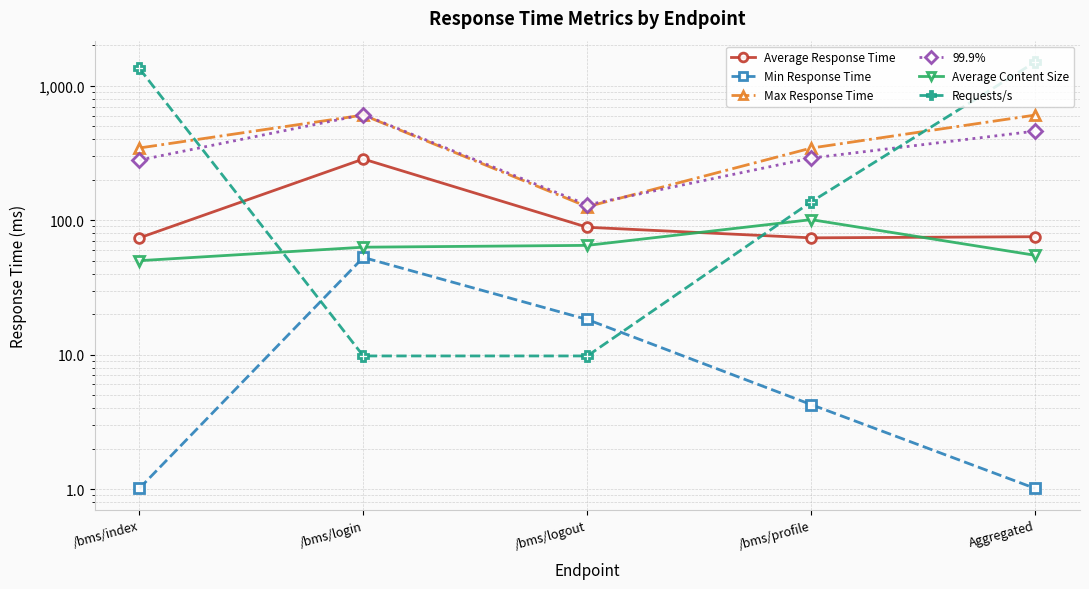

What is the difference between the second highest and minimum values in the Max Response Time series?

479.7